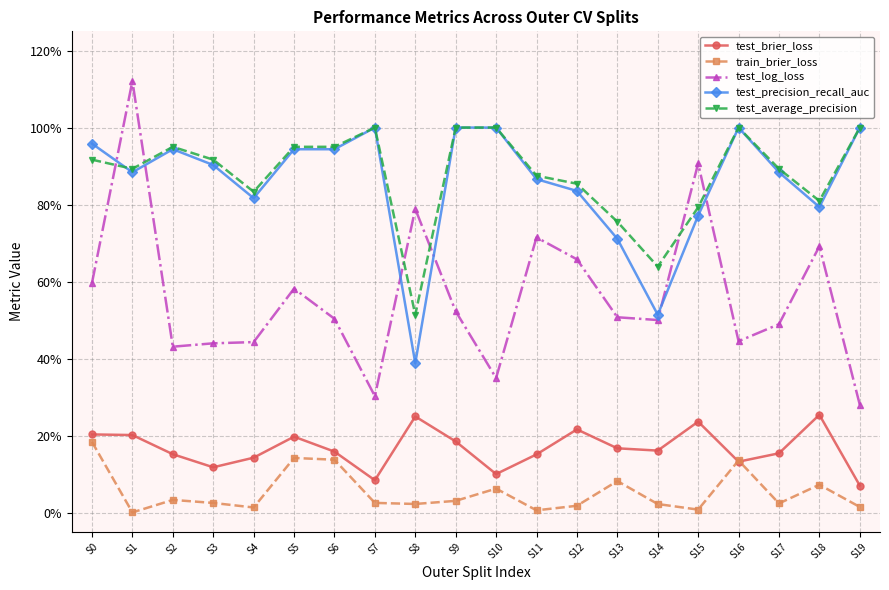

Which has a higher value, S9 or S19?

S9